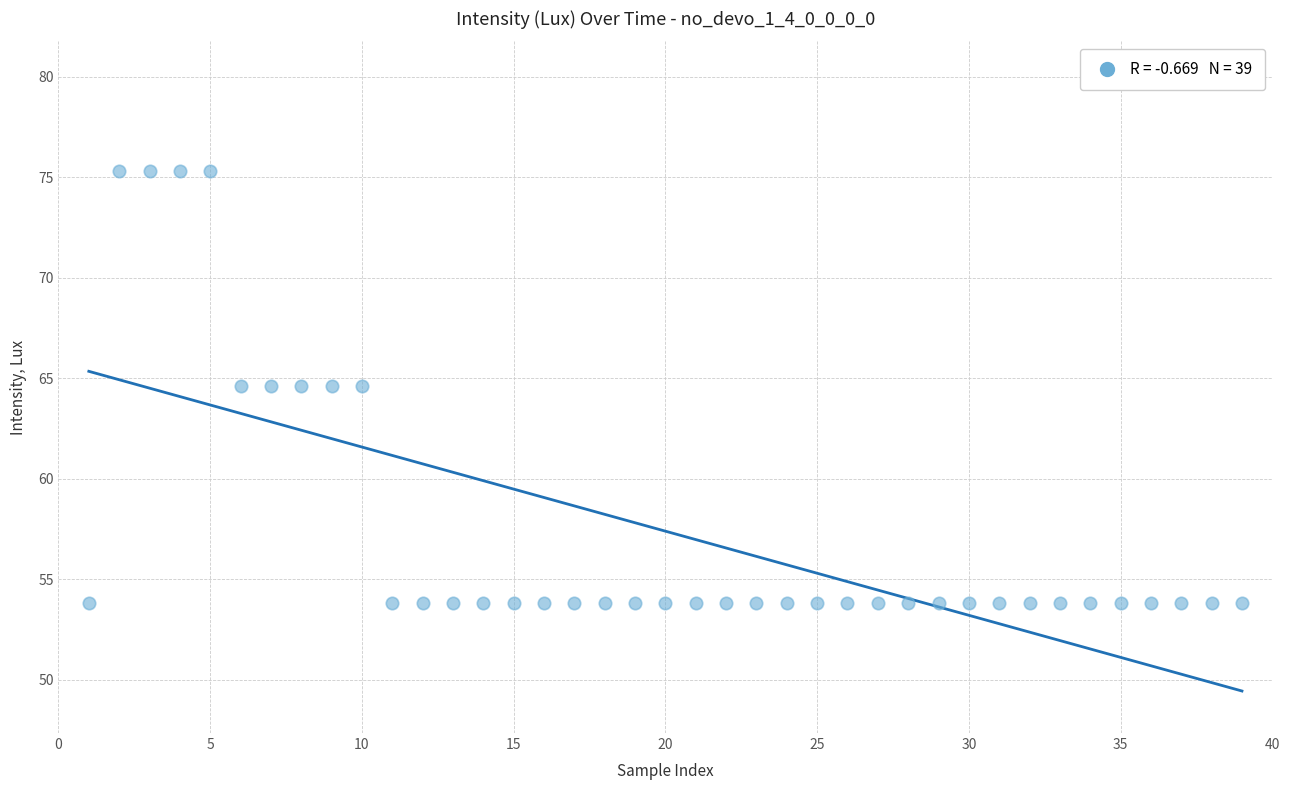

What is the range of Y values (max minus min)?

21.5